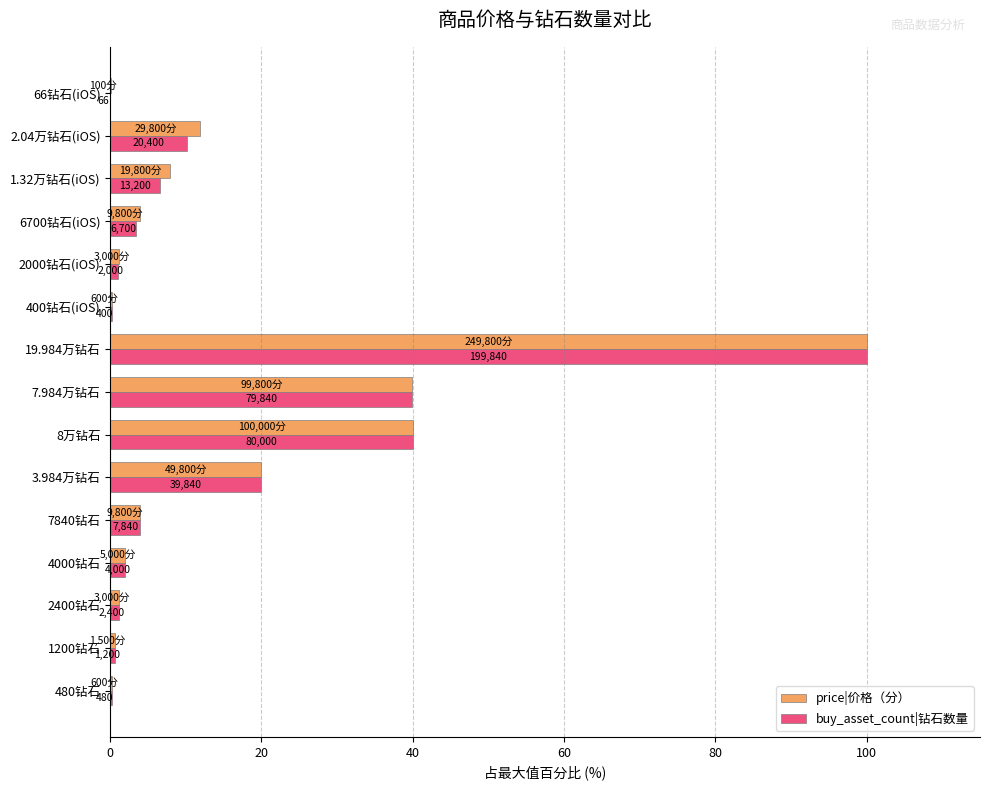

What are all the series names shown in the legend?

price|价格（分）, buy_asset_count|钻石数量